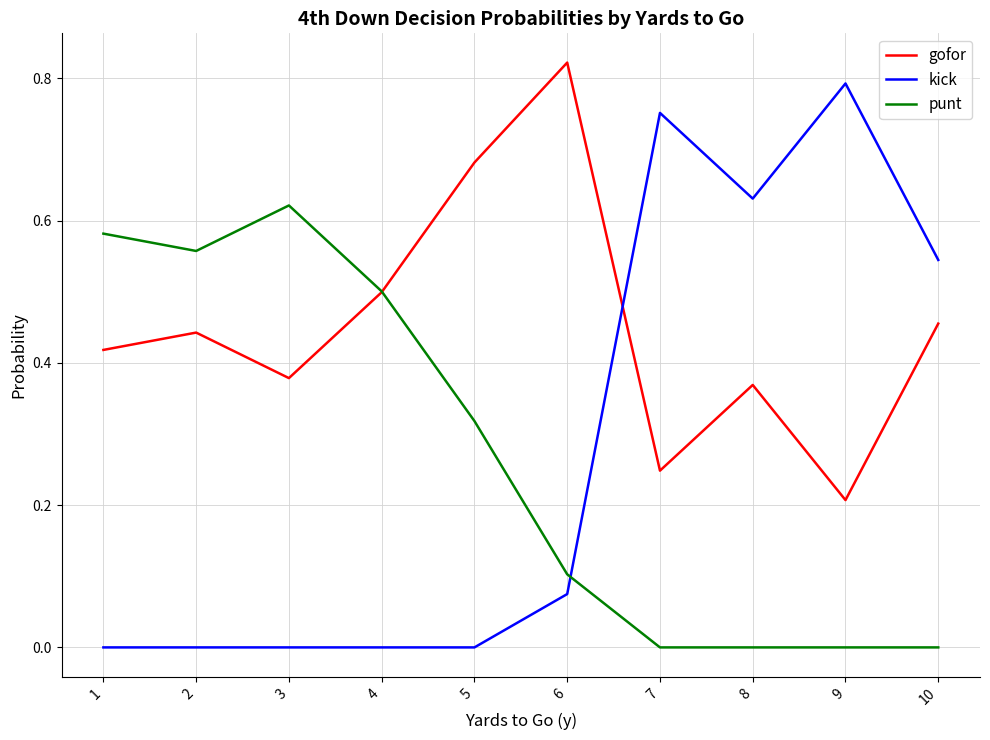

Which label corresponds to the largest value in the chart?

6